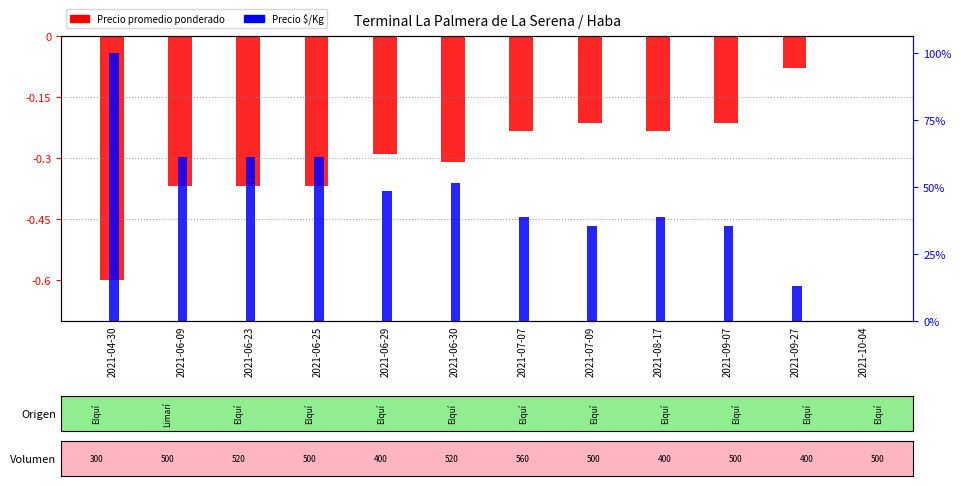

The value of Precio promedio ponderado at 2021-06-30 is -0.4. True or false?

False